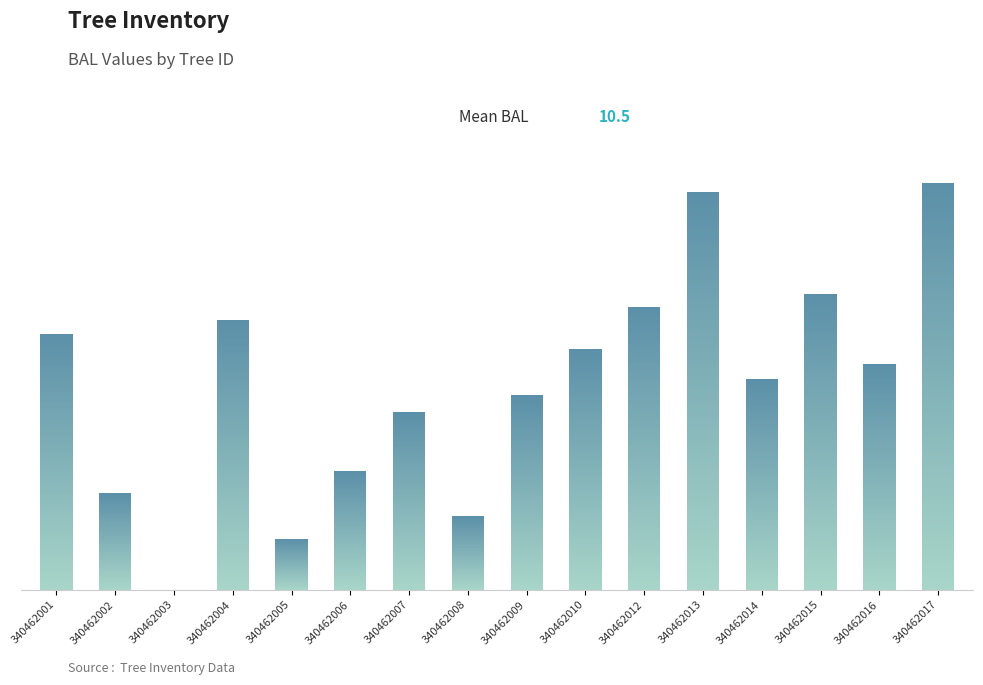

At which label does the data first exceed 10?

340462001